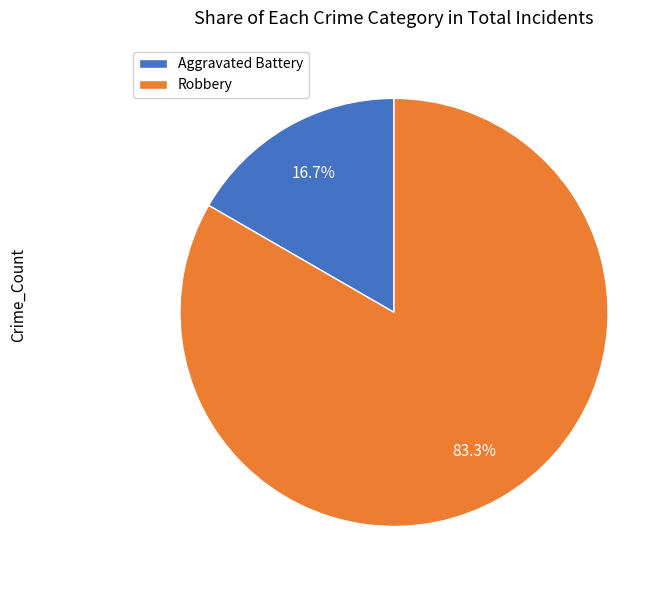

To the nearest percent, what is the combined percentage of Robbery and Aggravated Battery?

100%